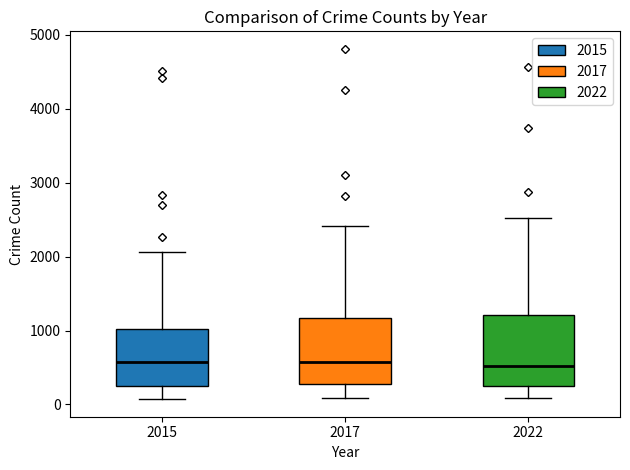

Reading left to right, read every box against the y-axis: the position of its median line, the range the box covers, and the ends of its whiskers. The values are not printed on the chart, so give them approximately, as read against the axis.

2015: median 600, box 200 to 1000, whiskers 100 to 2100
2017: median 600, box 300 to 1200, whiskers 100 to 2400
2022: median 500, box 200 to 1200, whiskers 100 to 2500